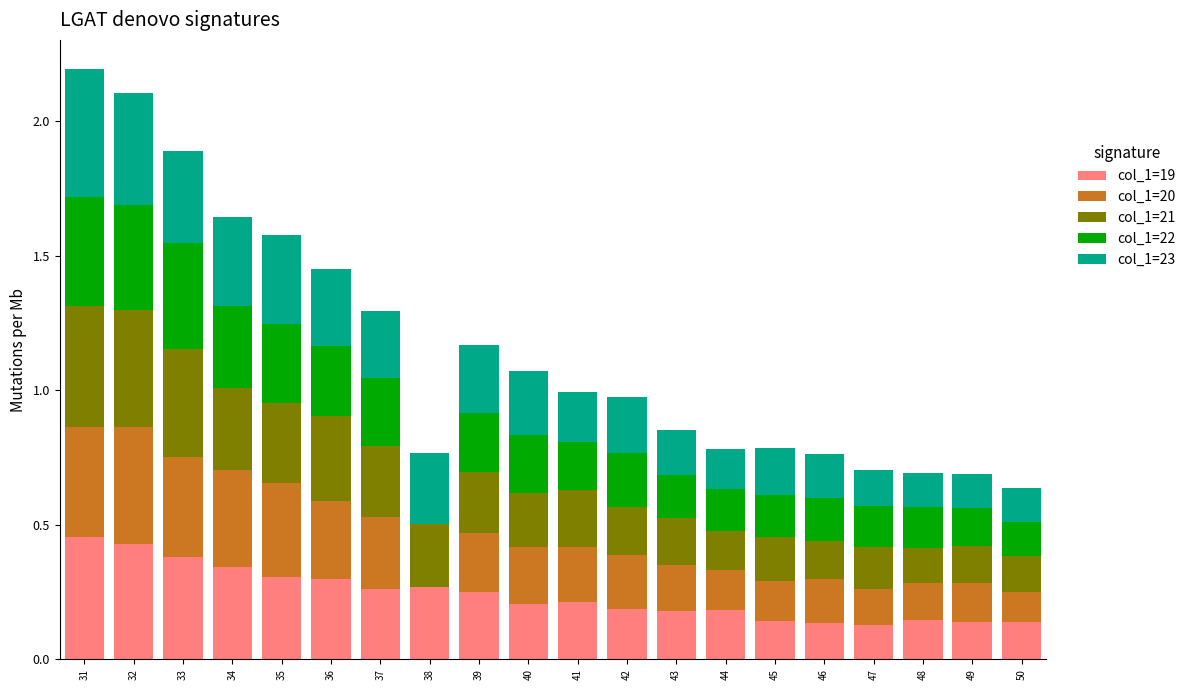

Which category has the highest value in the col_1=19 series?

31